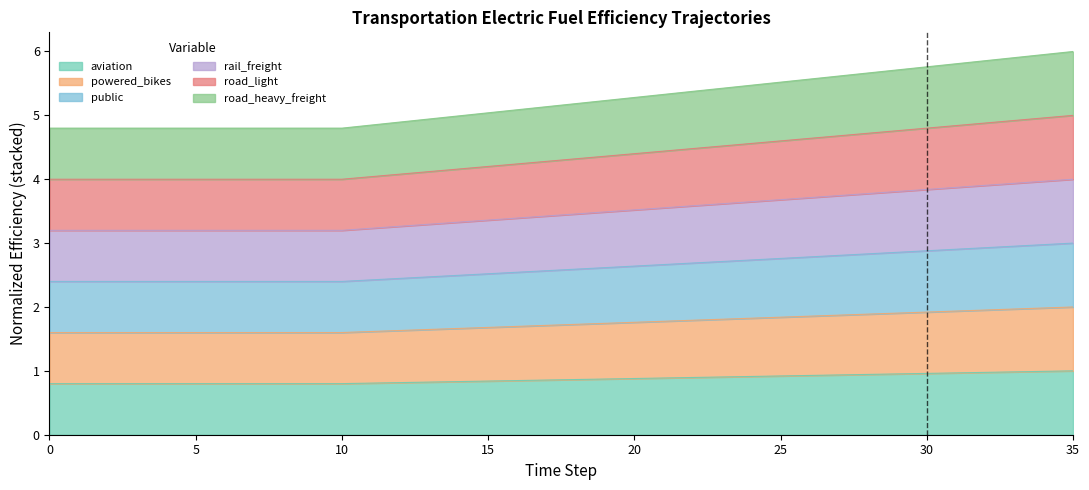

At which category does the chart reach its peak across all series?

35